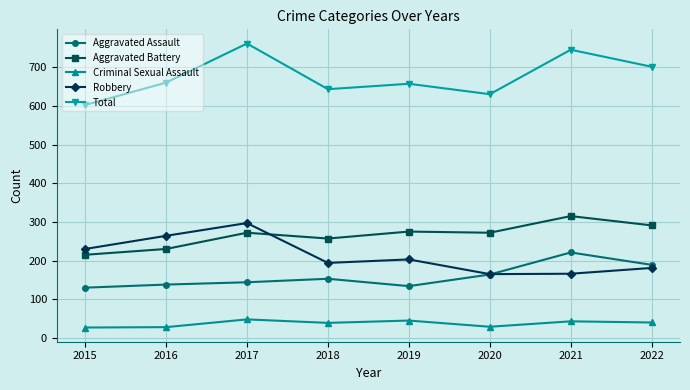

At which label does Robbery first exceed 203?

2015